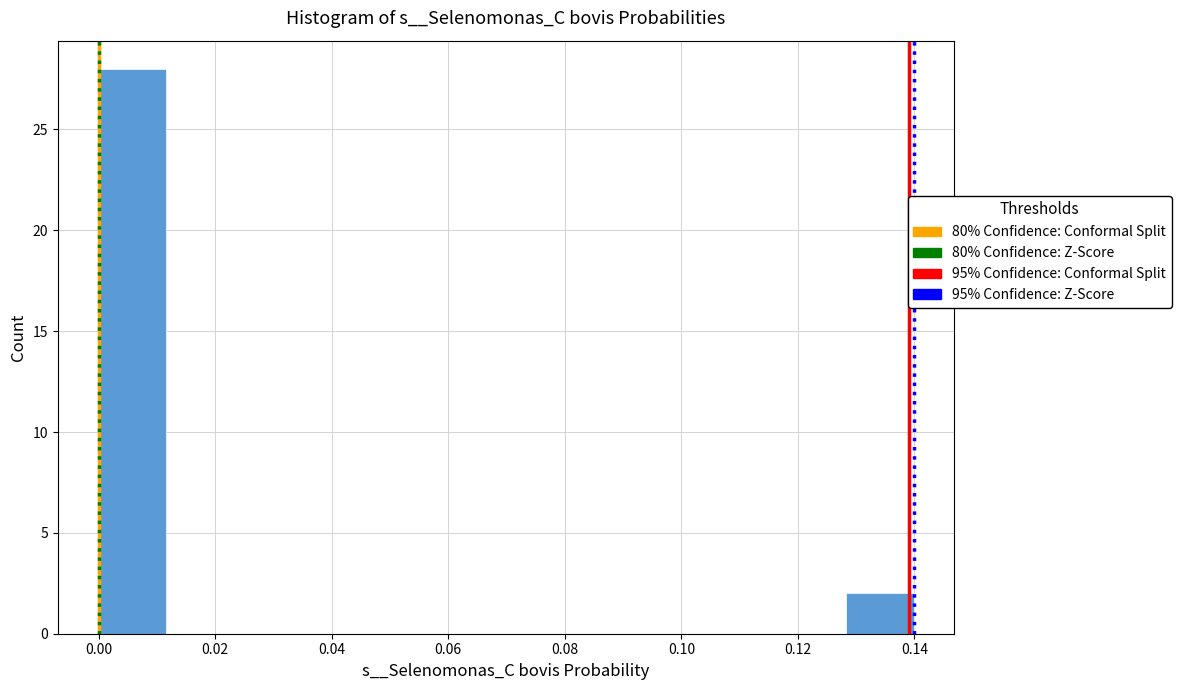

What is the height of the bar covering 0.000 to 0.012 on the x-axis? Neither the bar edges nor the heights are printed on the chart, so give them approximately, as read against the axes.

28